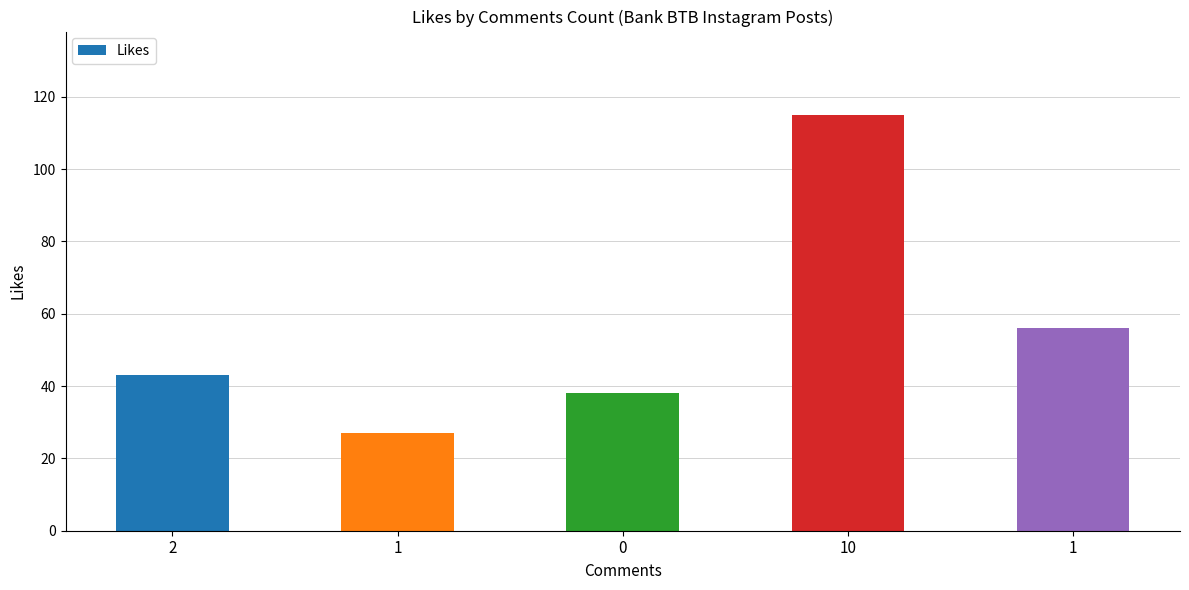

Are the bars horizontal?

No